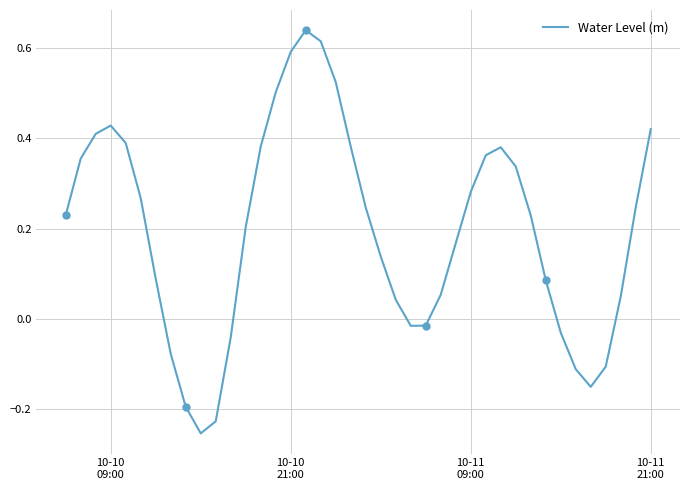

Reading right to left, extract all data points from this chart.

0.4	0.2	0.1	-0.1	-0.2	-0.1	-0.0	0.1	0.2	0.3	0.4	0.4	0.3	0.2	0.1	-0.0	-0.0	0.0	0.1	0.2	0.4	0.5	0.6	0.6	0.6	0.5	0.4	0.2	-0.0	-0.2	-0.3	-0.2	-0.1	0.1	0.3	0.4	0.4	0.4	0.4	0.2